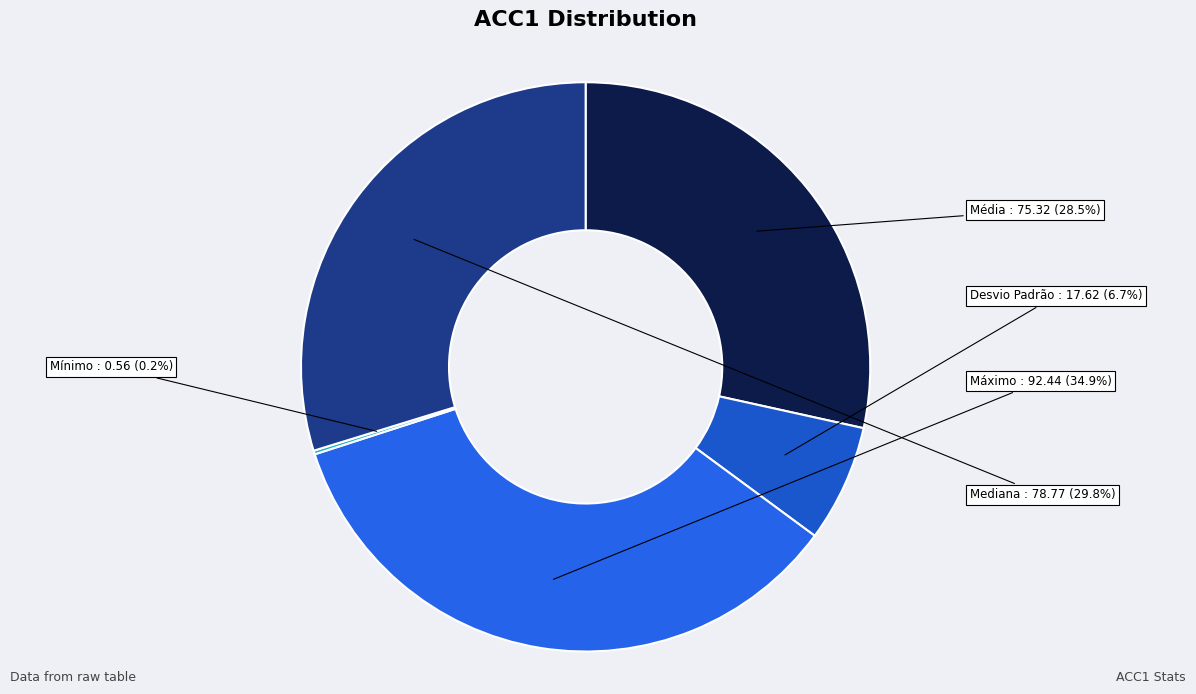

Which has a higher value, Mediana or Desvio Padrão?

Mediana